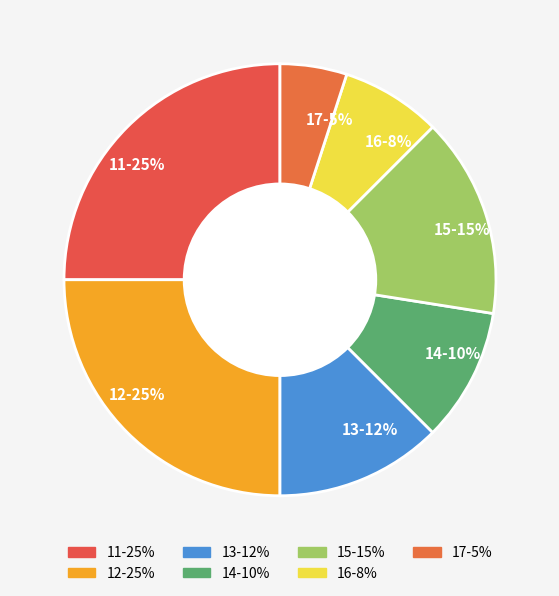

Does 13 represent more than half of the total?

No